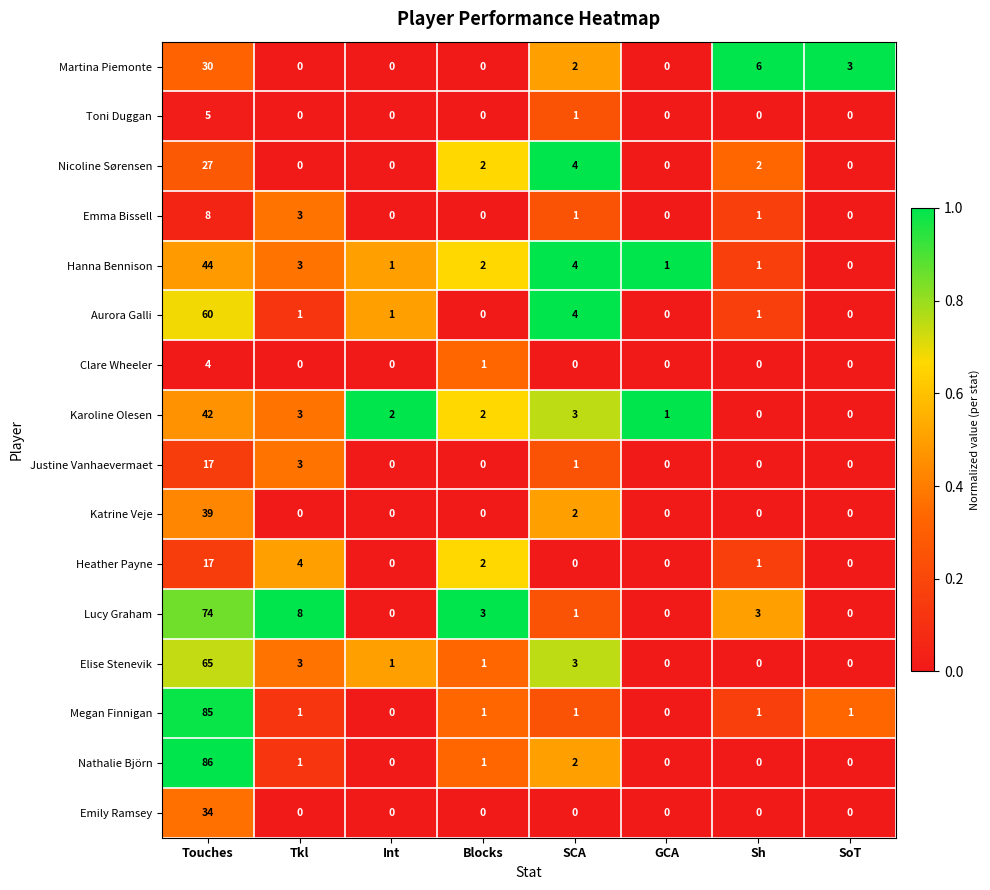

Is it true that Martina Piemonte equals 4 at Sh?

False